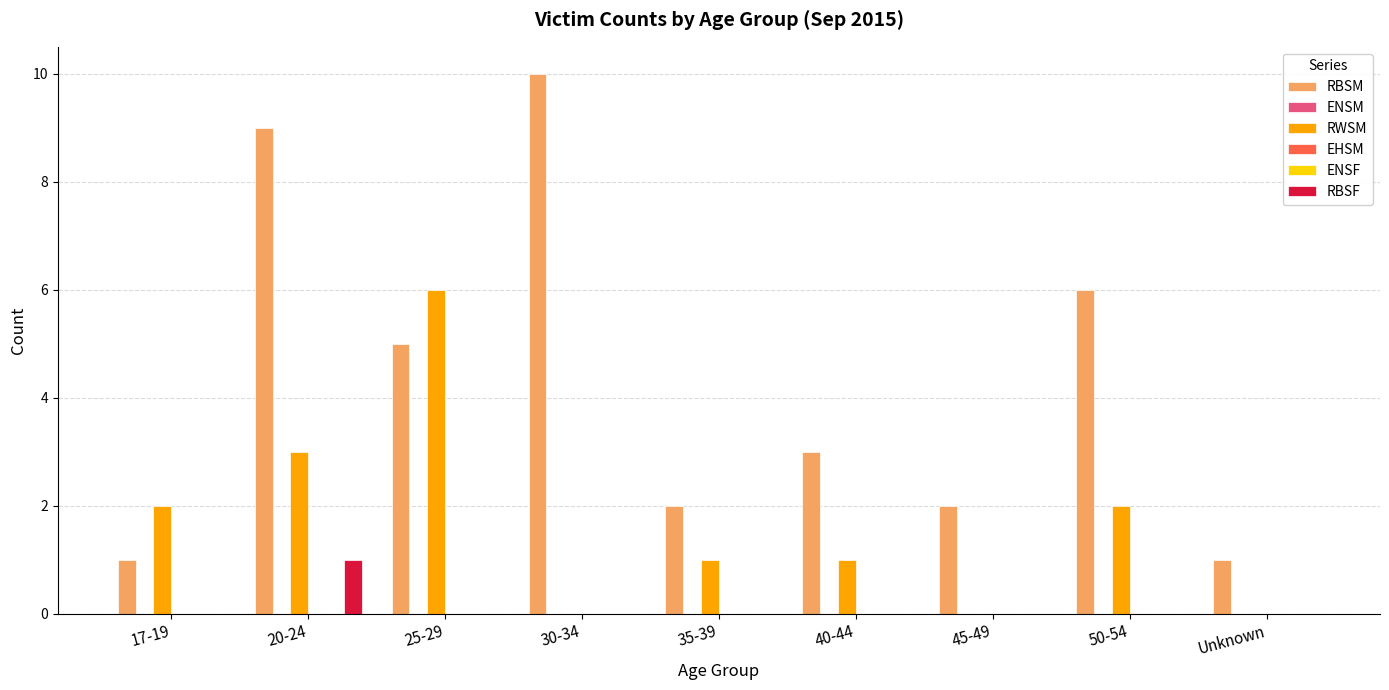

What is the label of the 7th bar from the left?

45-49